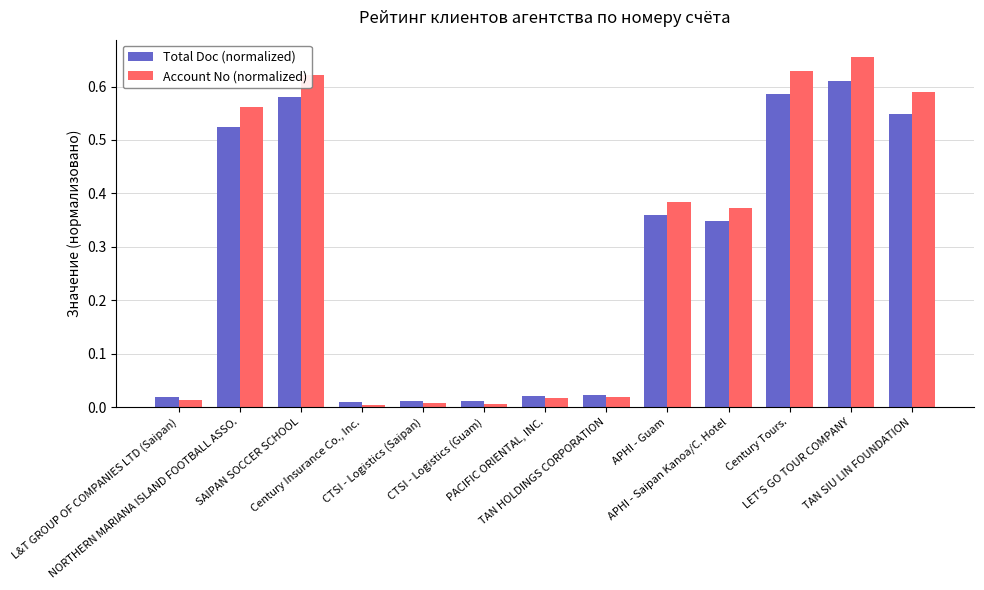

How many bars are there in total?

26